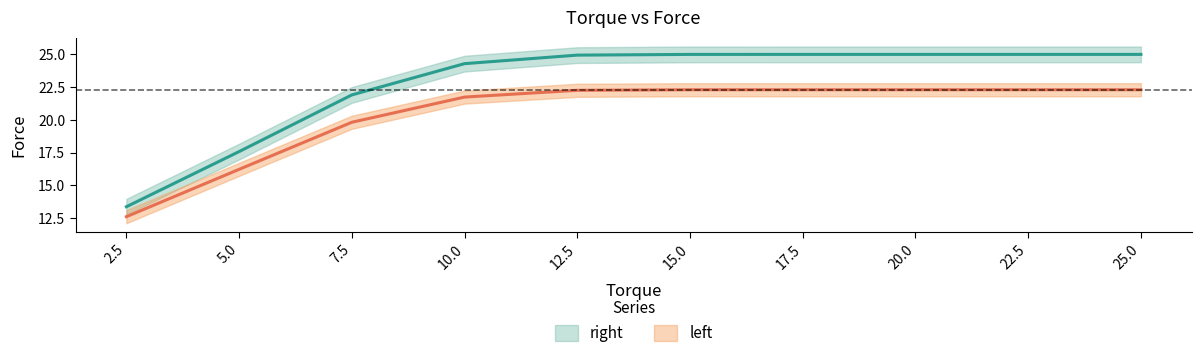

What is the total value across all series at 7.5?

41.7